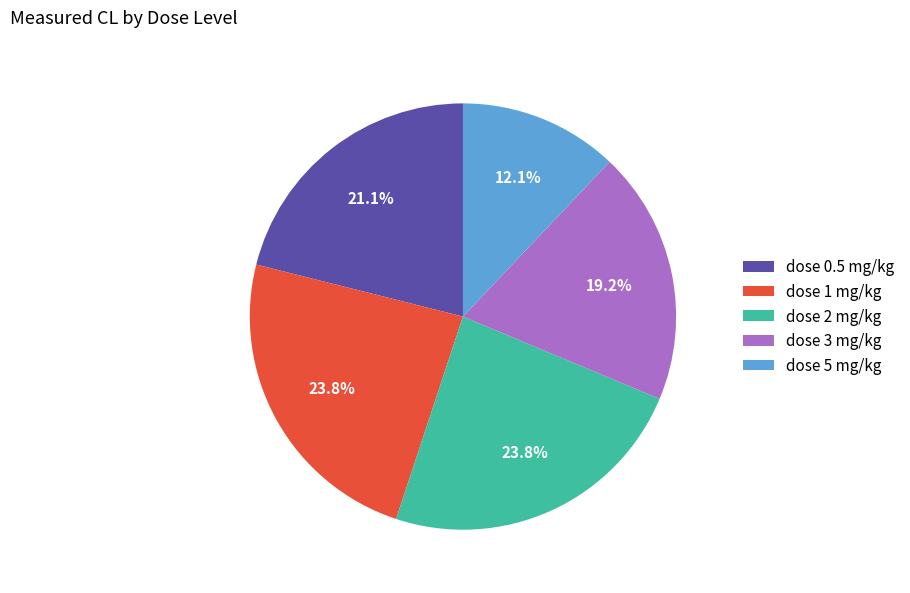

How many segments does this pie chart have?

5